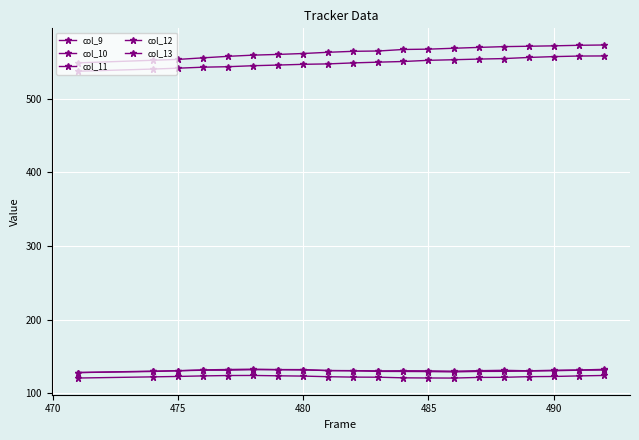

What is the maximum value for col_11?

132.6